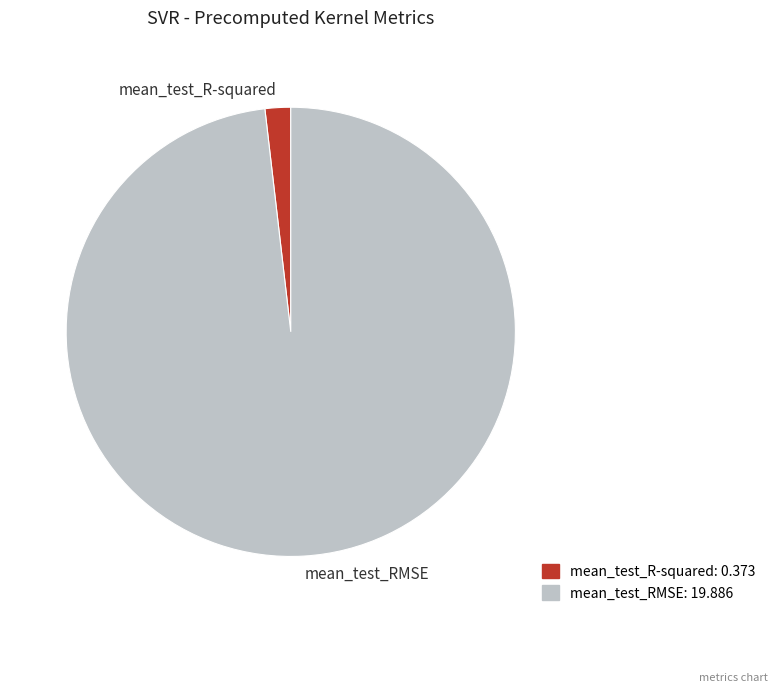

Which category accounts for the majority?

mean_test_RMSE